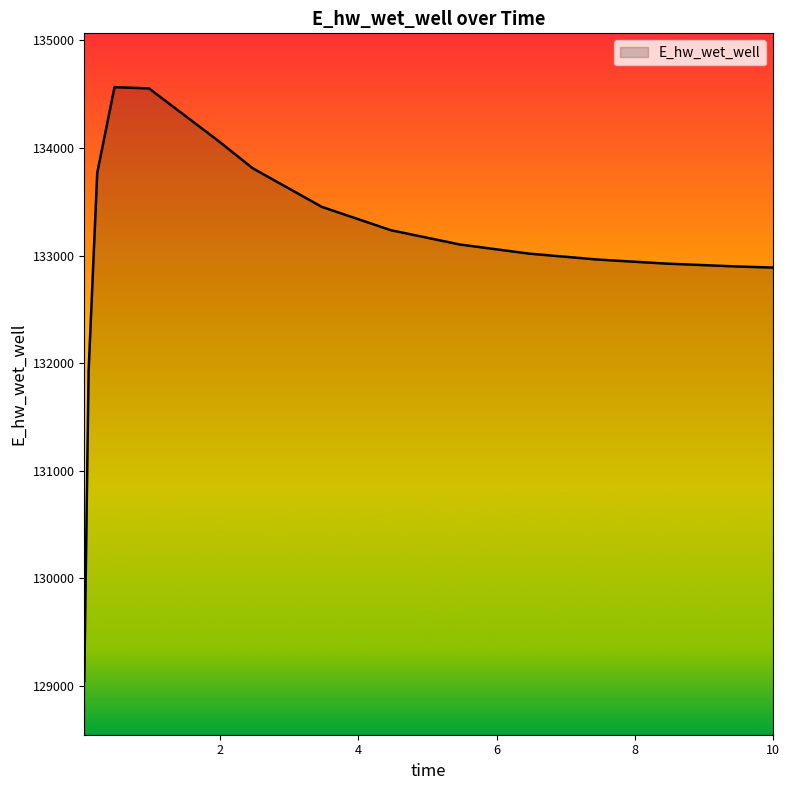

What is the greatest value displayed?

134565.8